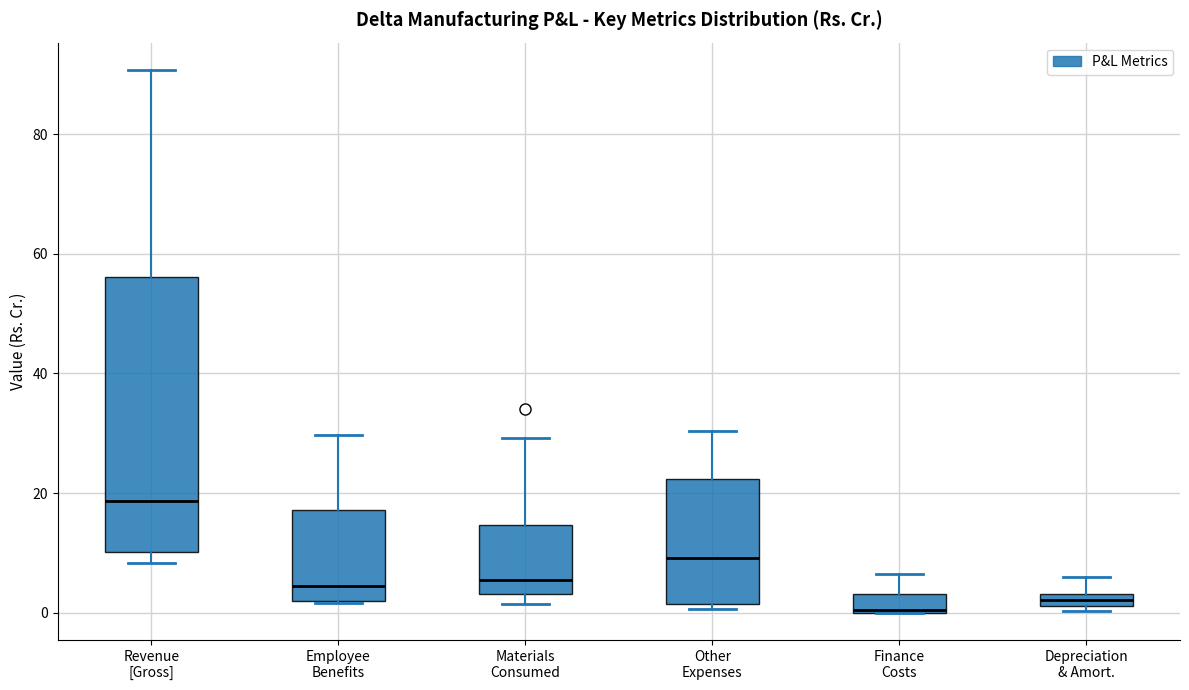

Where is the lower edge of the box for Depreciation & Amort. on the y-axis? The values are not printed on the chart, so give them approximately, as read against the axis.

2